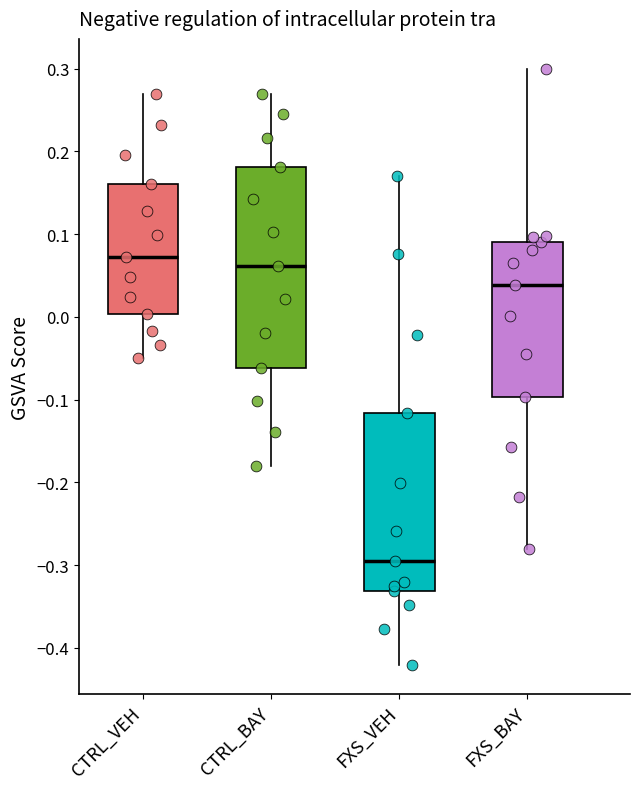

Where does the lower whisker of the box for FXS_VEH end on the y-axis? The values are not printed on the chart, so give them approximately, as read against the axis.

-0.42